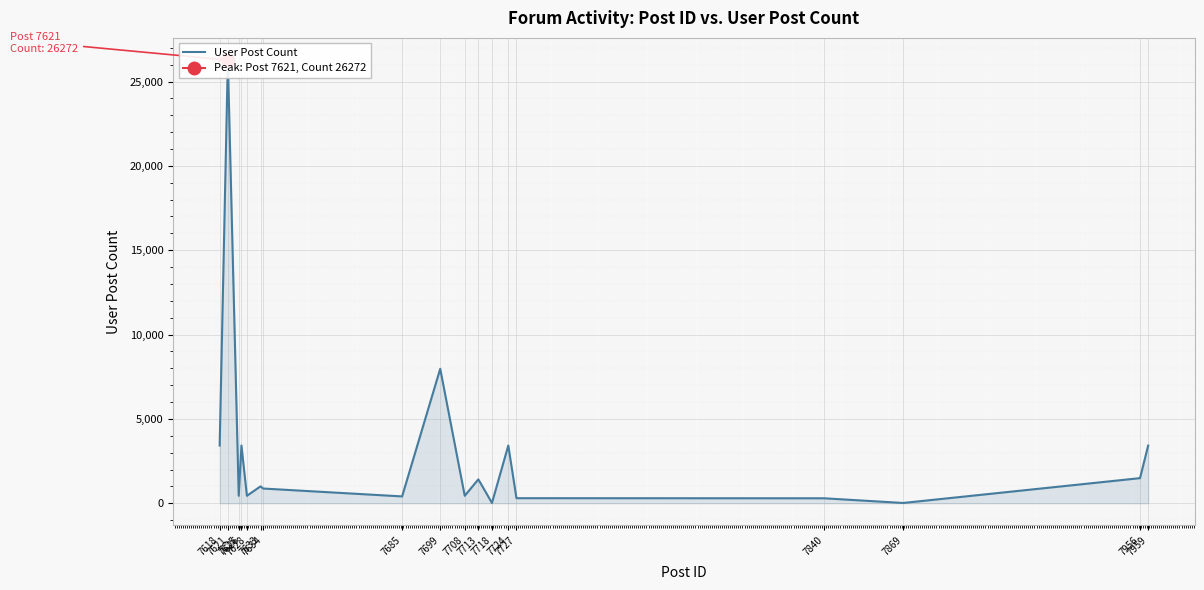

What is the change in value from 7713 to 7840?

-1122